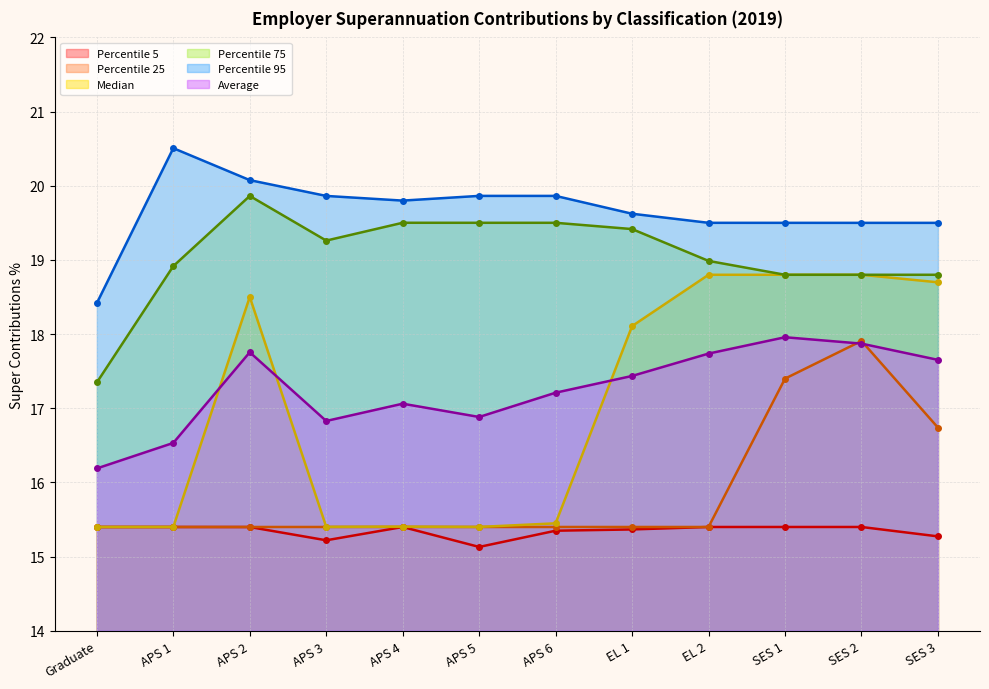

Is it true that Percentile 5 equals 20.9 at EL 1?

False